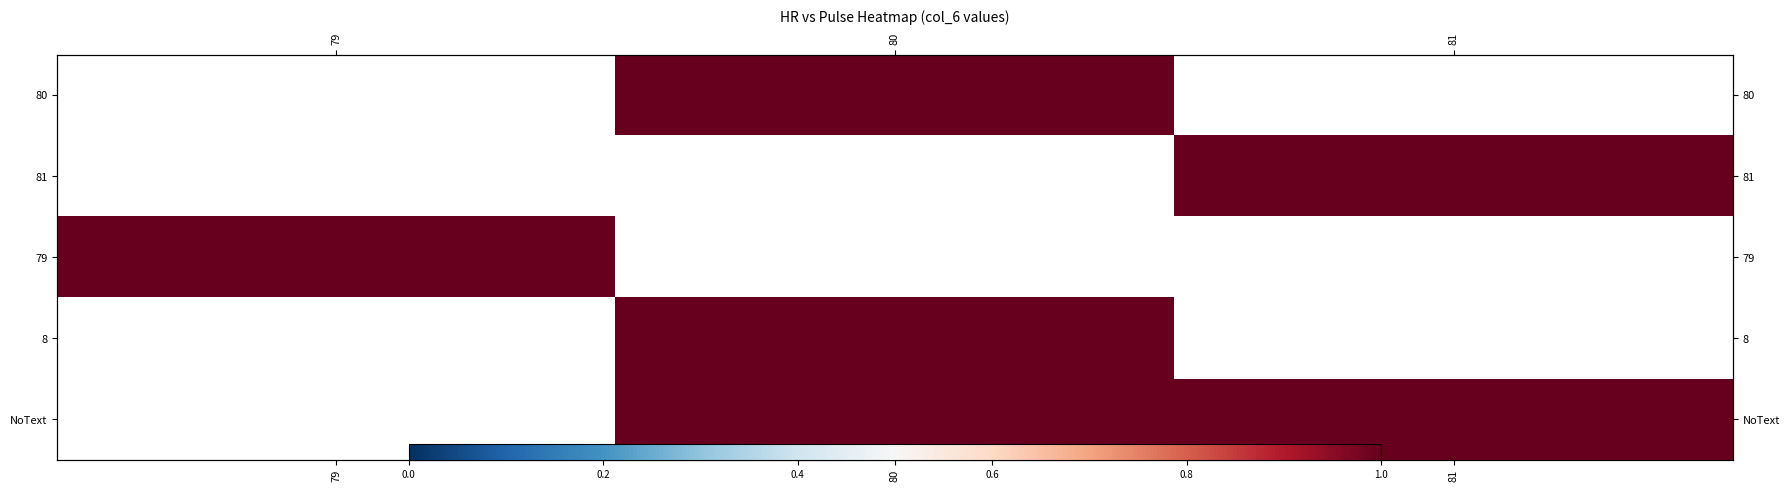

Between 80 and 81, which is larger?

81